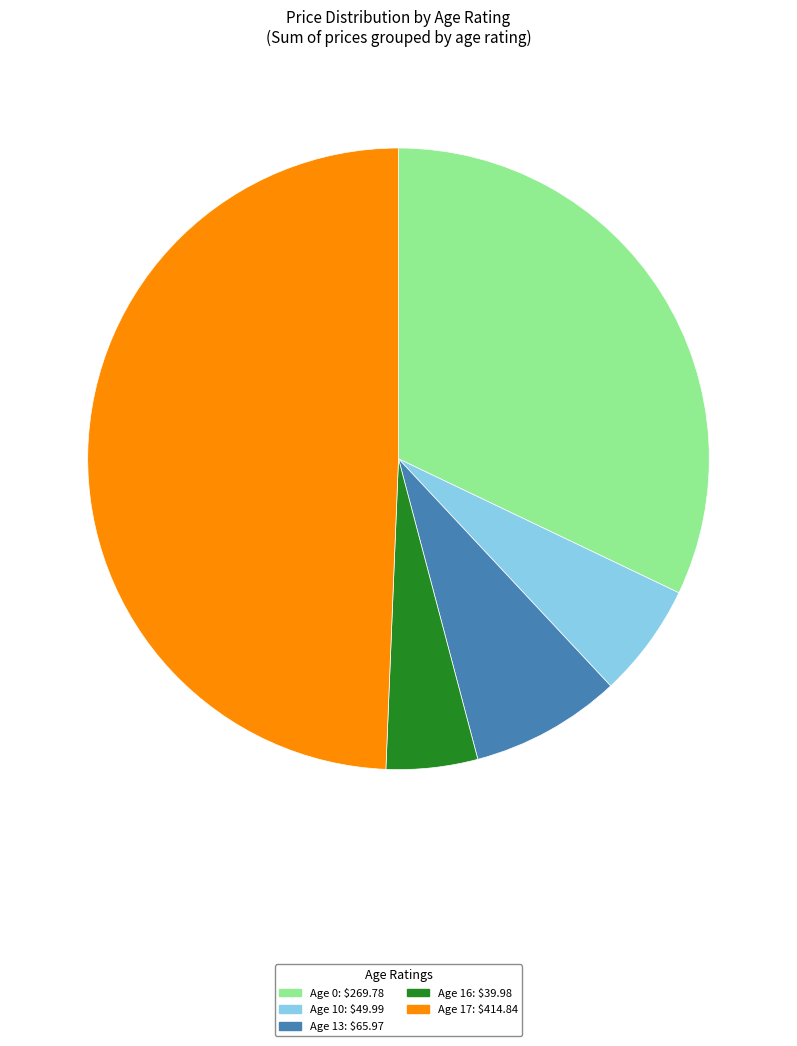

Is there a majority slice in this chart?

No